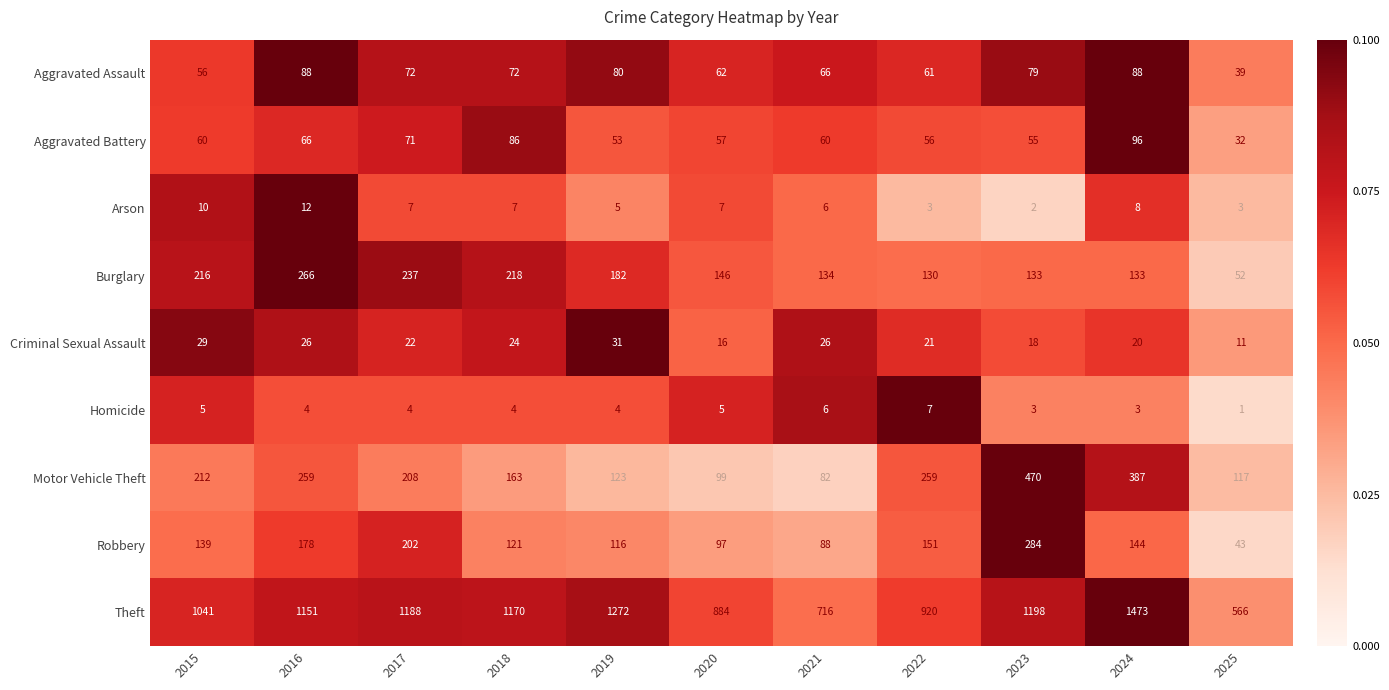

Is the value of Robbery at 2017 greater than the value of Criminal Sexual Assault at 2016?

Yes